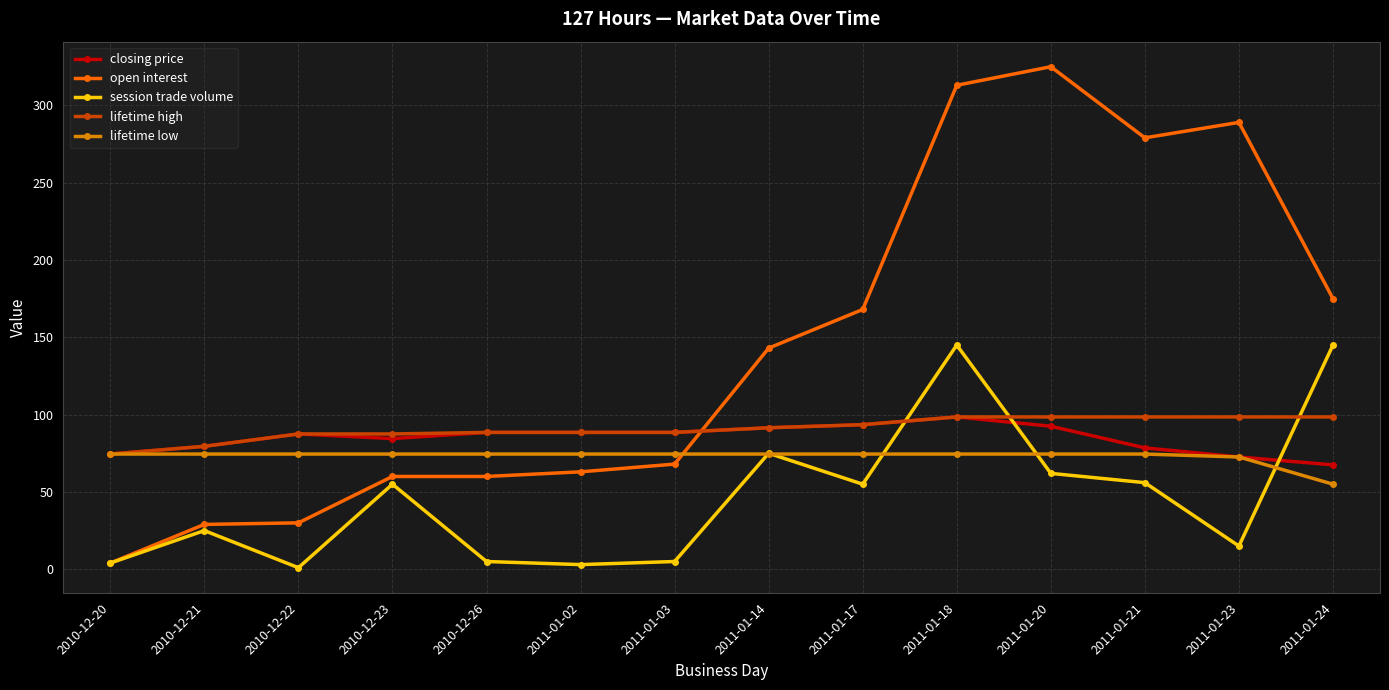

What is the value of the lifetime low point at the 13th from the left?

72.6